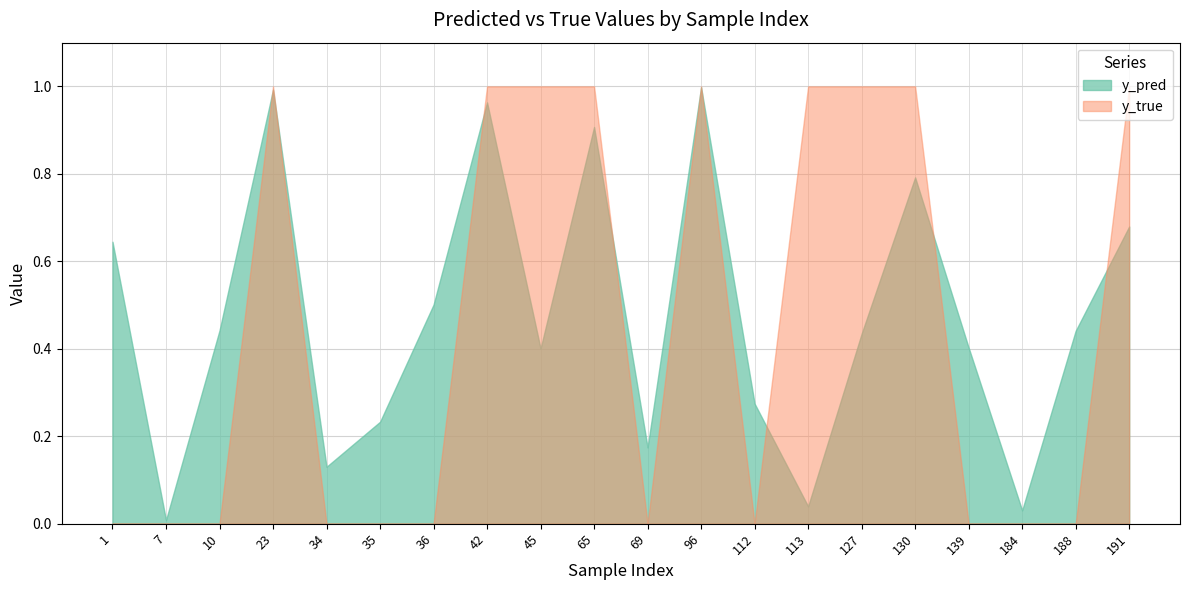

In y_true, how many points are lower than both neighbors (excluding endpoints)?

2